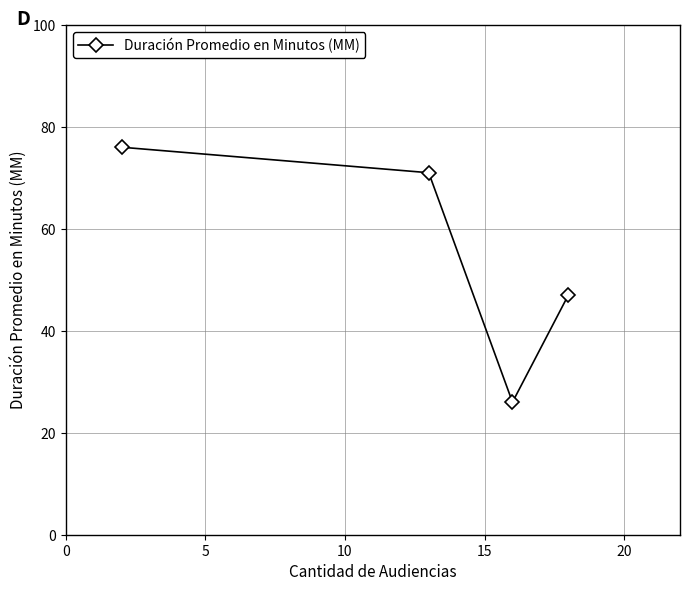

What is the average value?

55